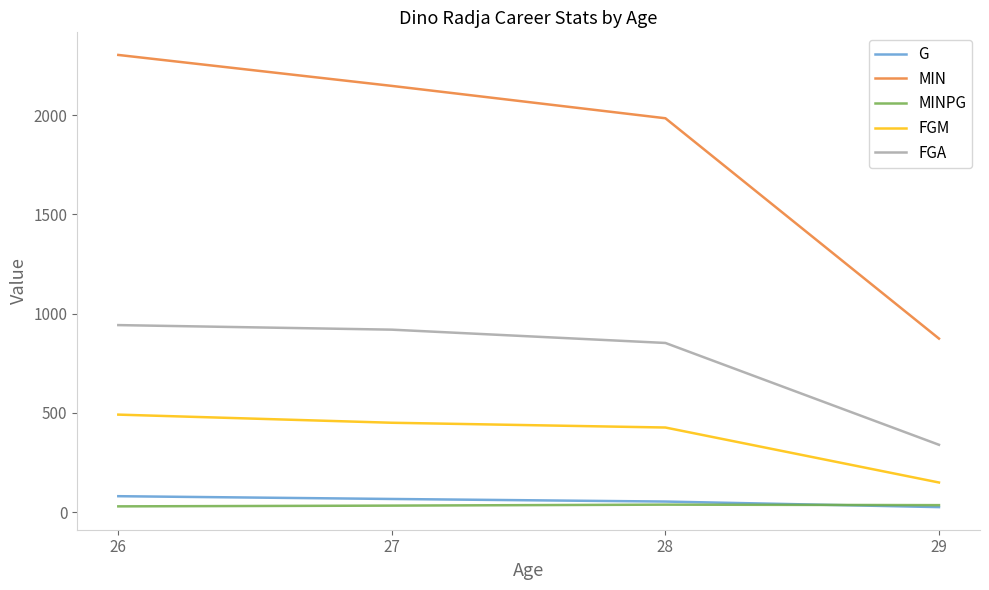

What are all the series names shown in the legend?

G, MIN, MINPG, FGM, FGA